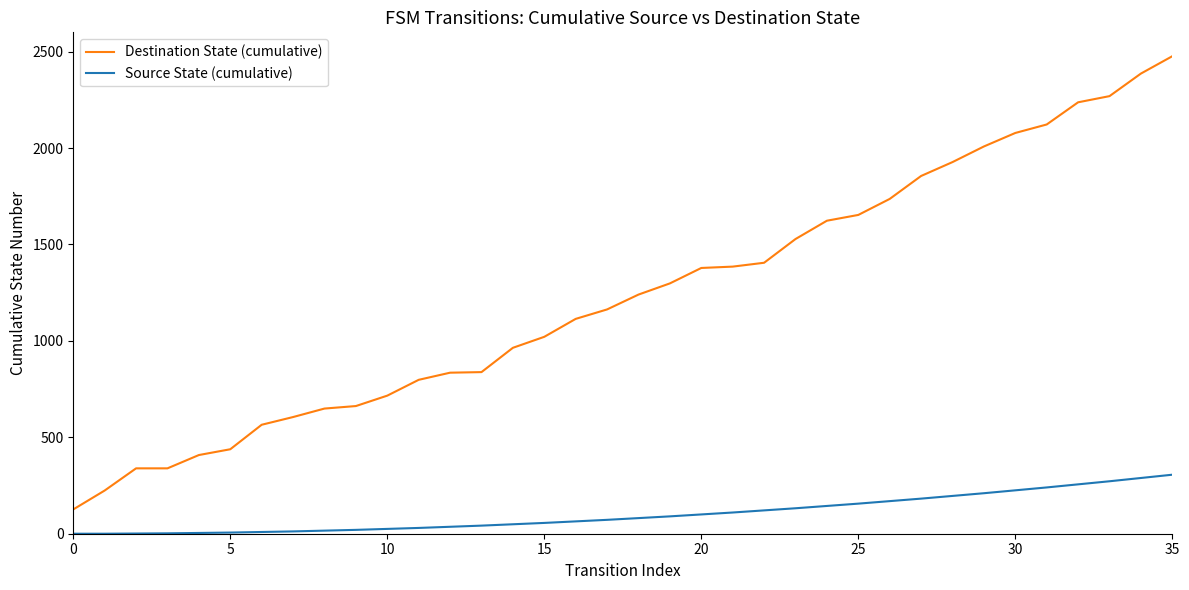

Which series has the largest total across all categories?

Destination State (cumulative)